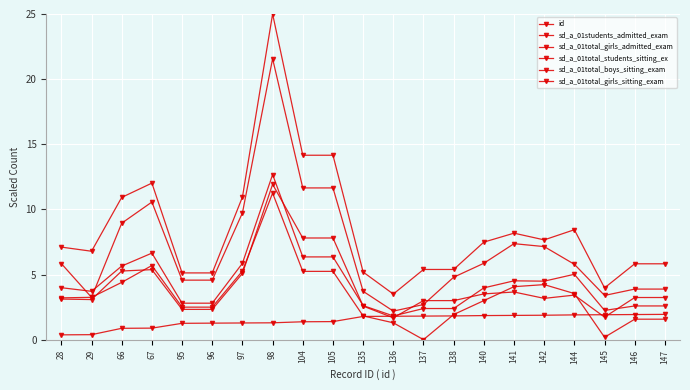

What is the highest value of the sd_a_01total_students_sitting_ex series?

25.0